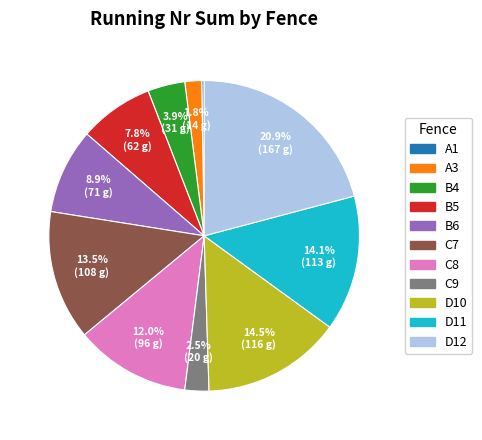

Is the sum of D12 and C9 greater than half?

No